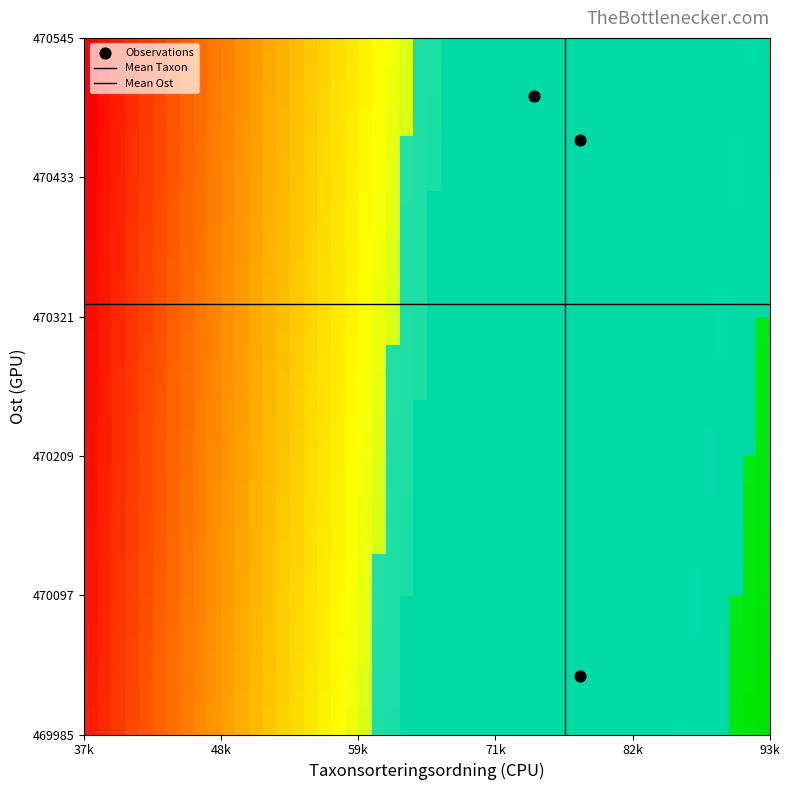

How many points are shown in the scatter plot?

3